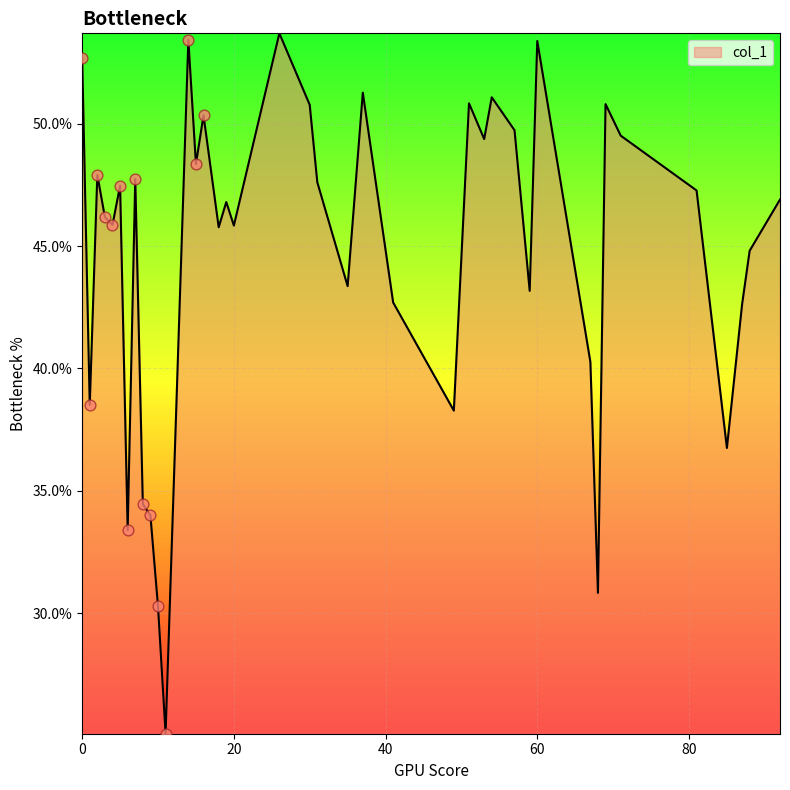

What is the maximum value shown in the chart?

53.7